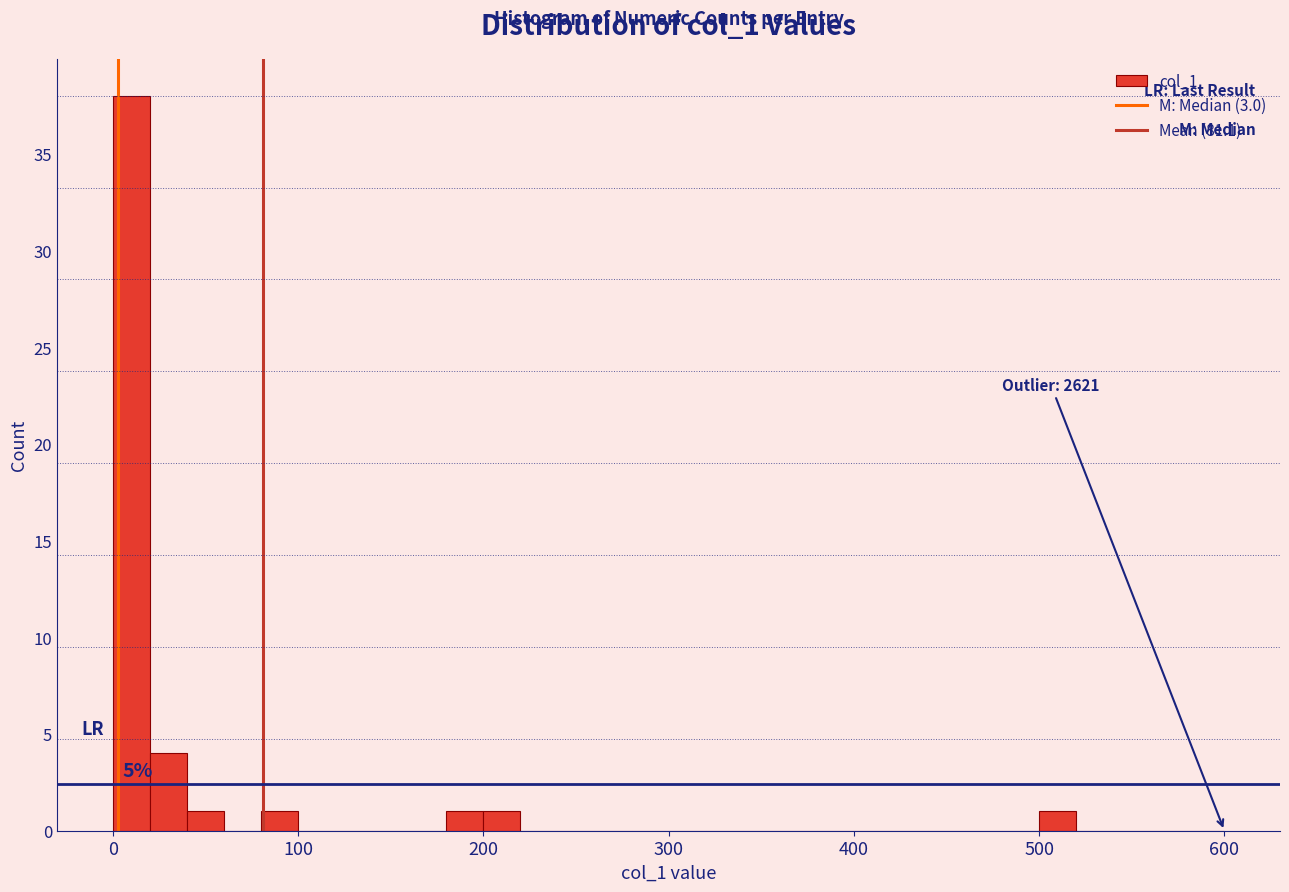

Around what value on the x-axis is the tallest bar? Give the approximate position of its centre, as read against the axis.

10